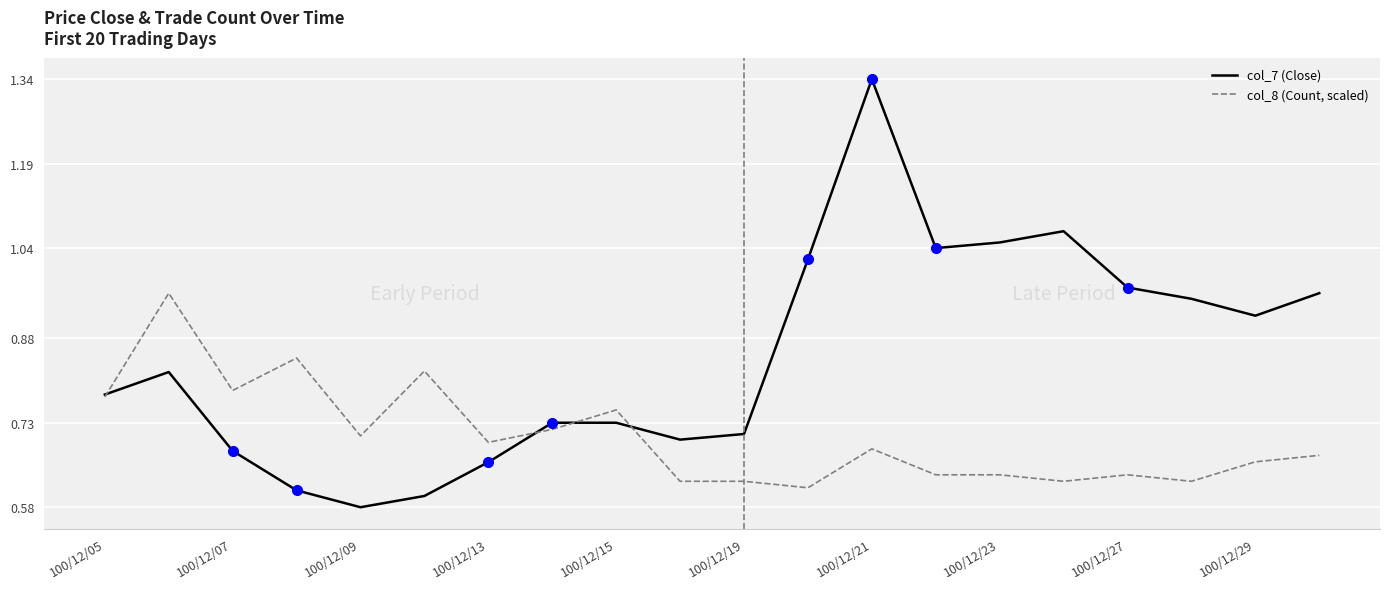

Which series has the largest total across all categories?

col_7 (Close)